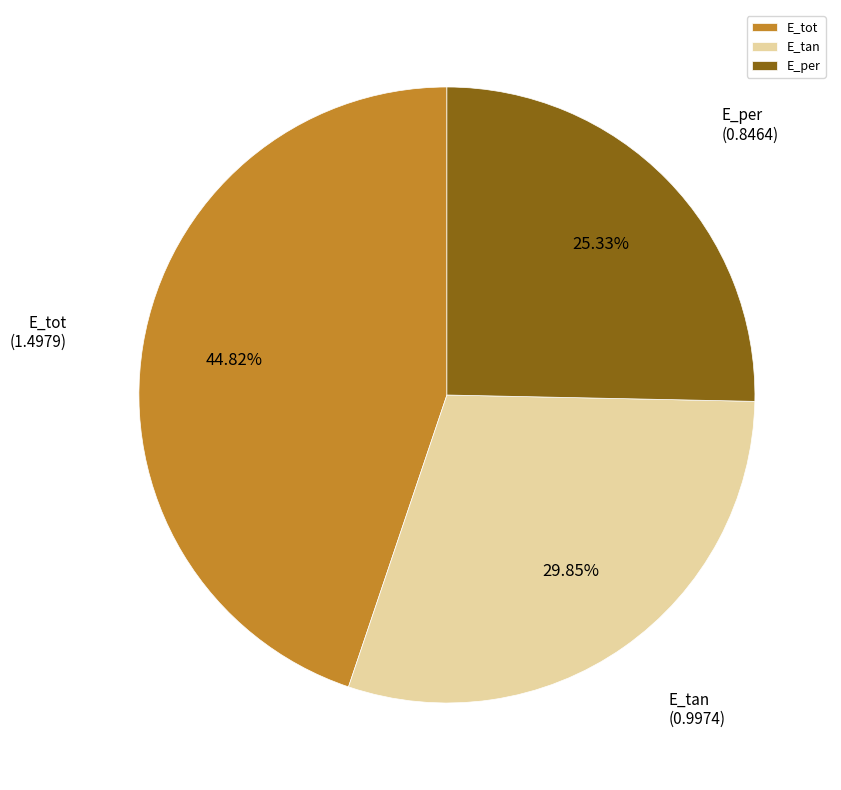

What percentage is the E_tan slice, to the nearest percent?

30%